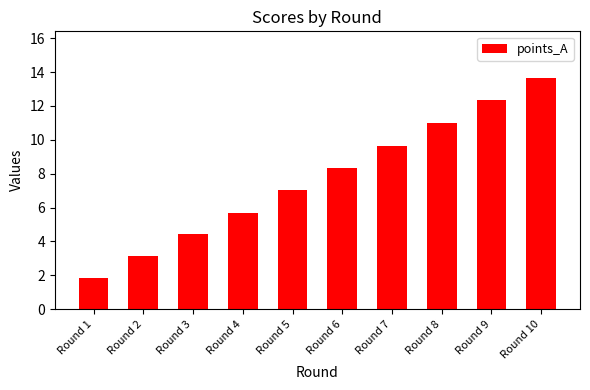

Are the bars grouped side by side (vs. stacked)?

No